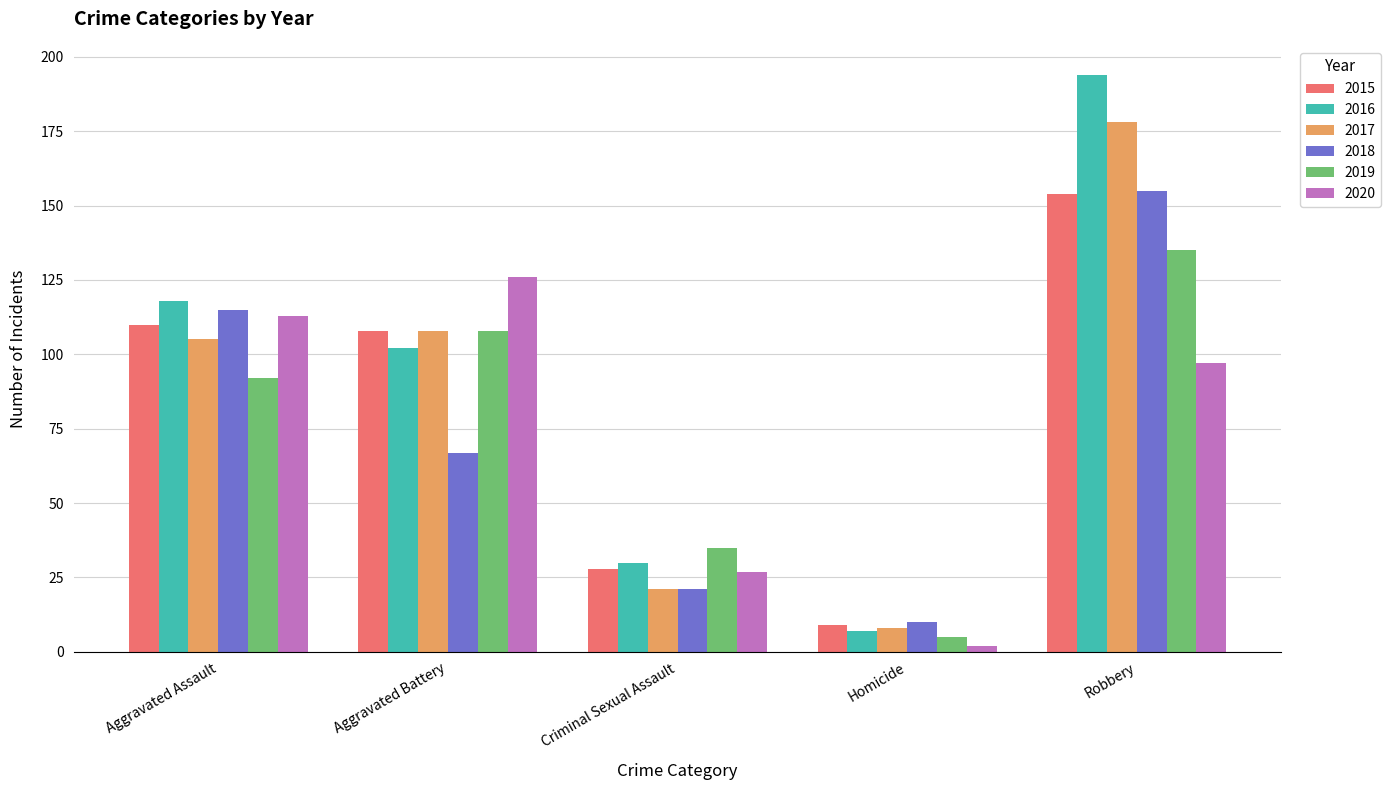

What is the label of the 1st bar from the left?

Aggravated Assault